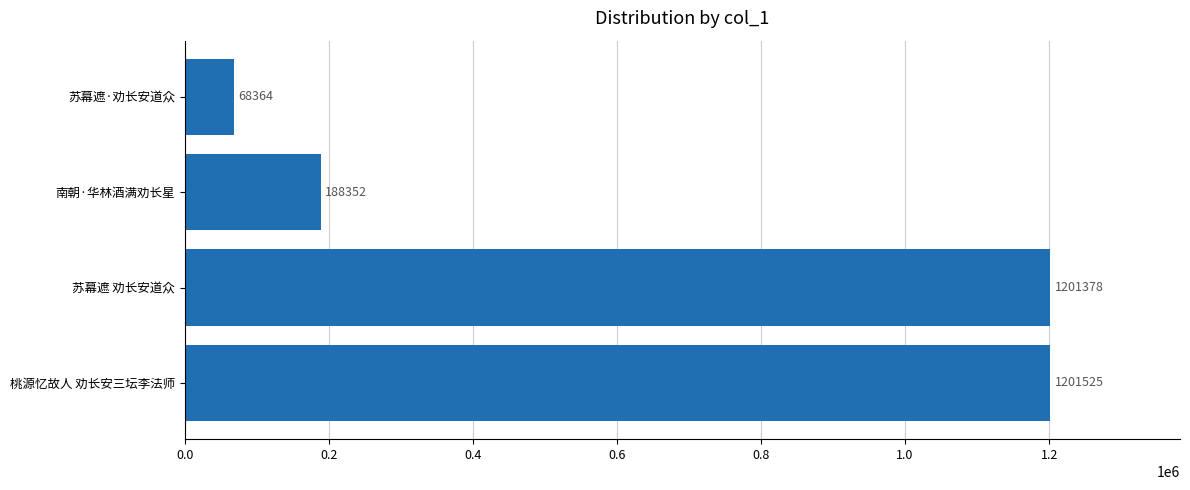

True or false: the data shows 61914 at 南朝·华林酒满劝长星.

False